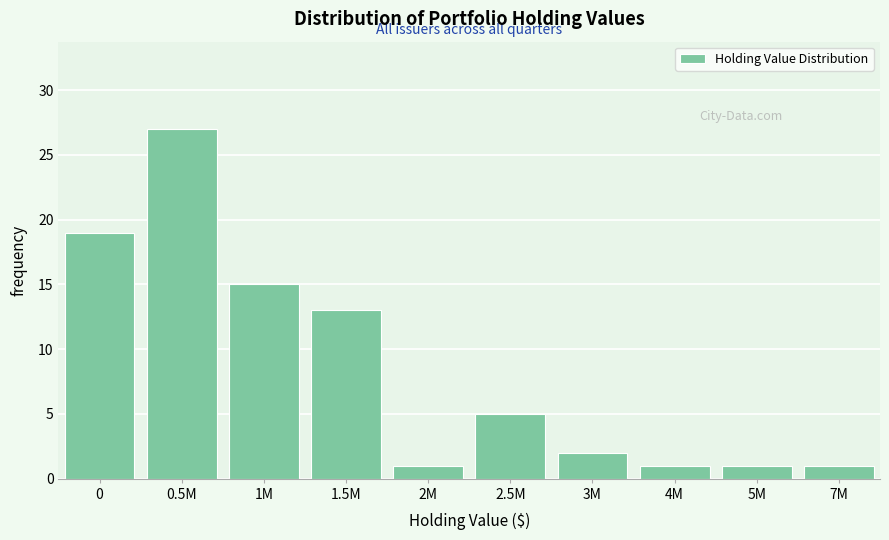

Reading right to left, list all the values displayed in this chart.

1	1	1	2	5	1	13	15	27	19